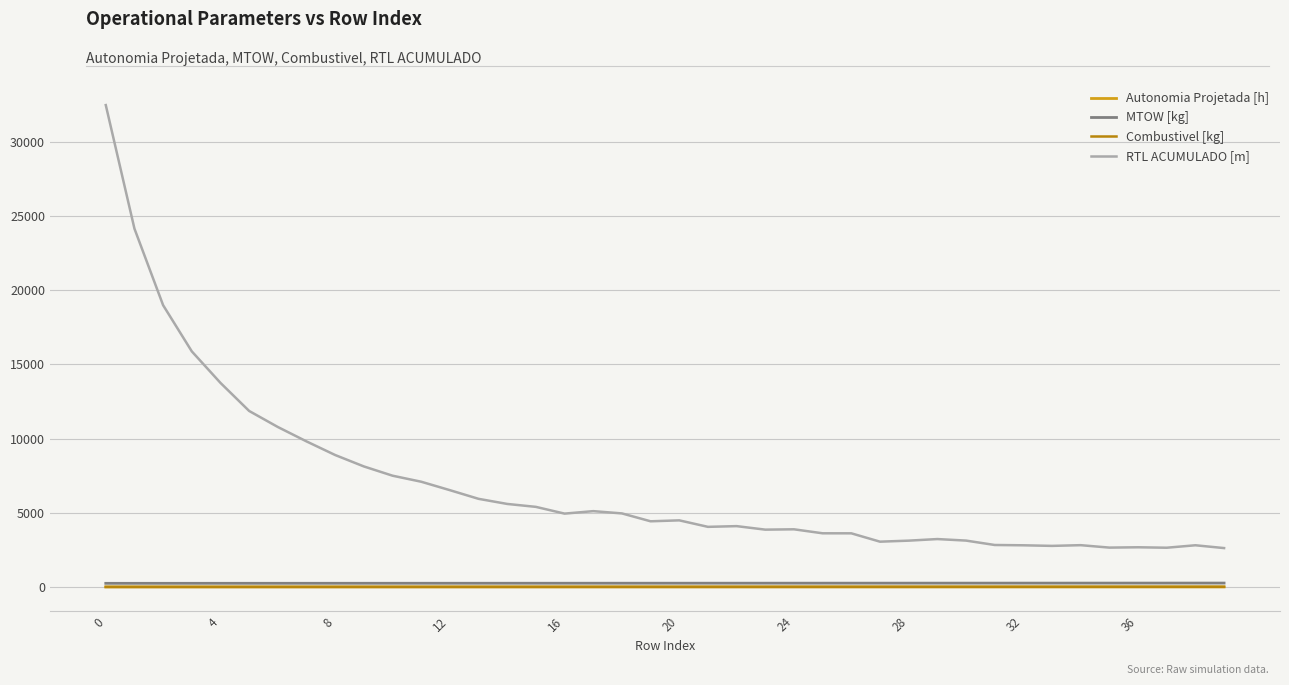

Which series has the largest total across all categories?

RTL ACUMULADO [m]